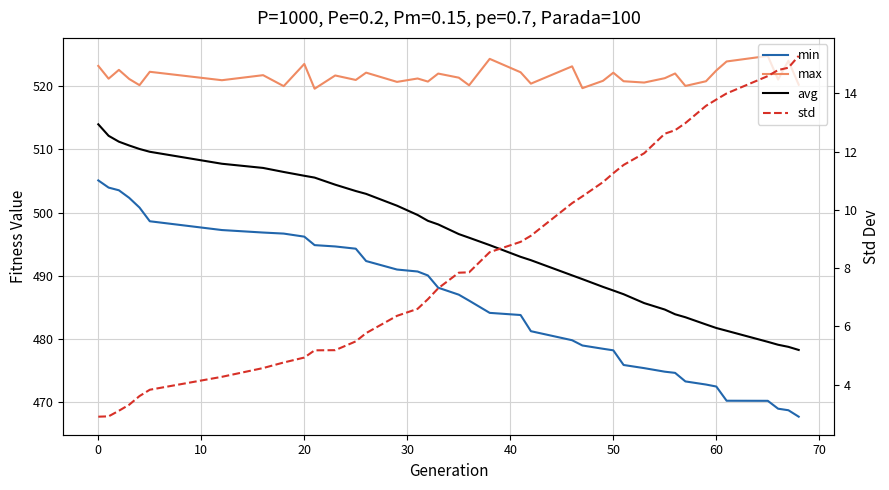

What is the sum of all max values?

20342.3